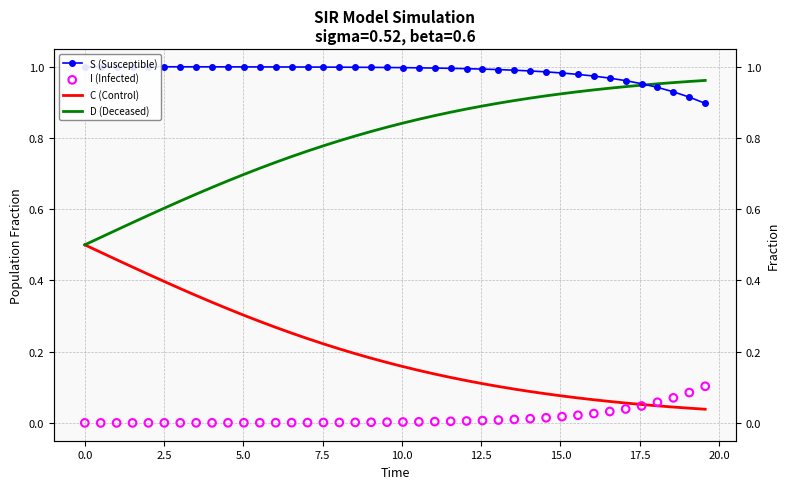

Is the value of I (Infected) at 26 greater than the value of C (Control) at 36?

No